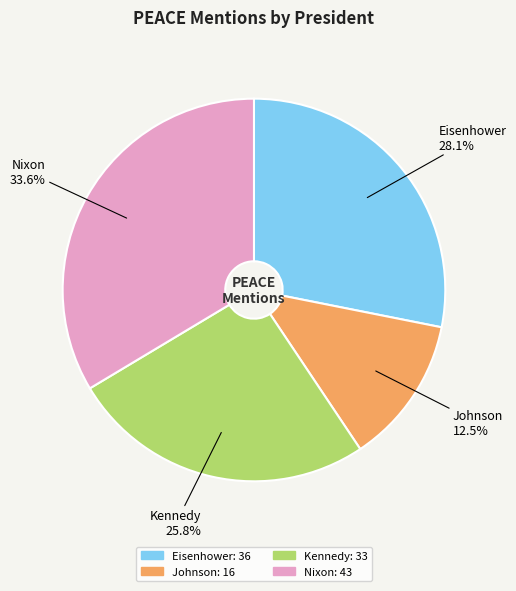

How many segments does this pie chart have?

4